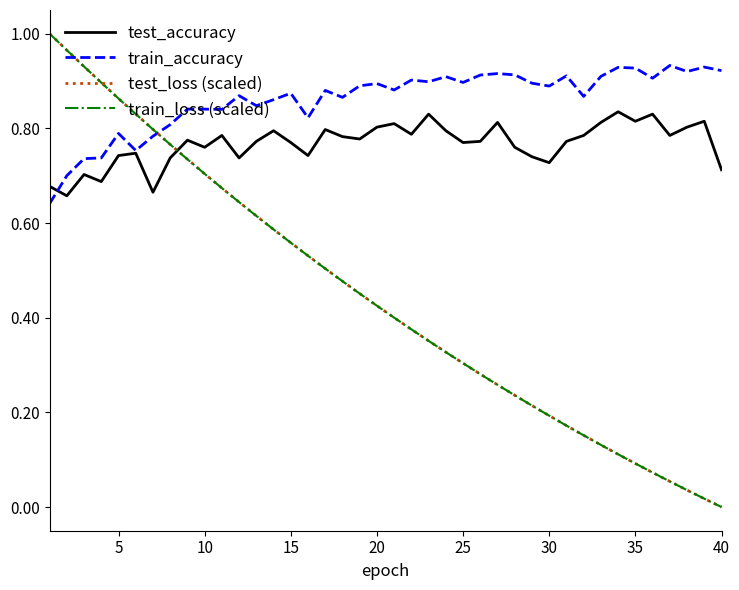

How many times do train_accuracy and test_loss (scaled) cross each other?

1